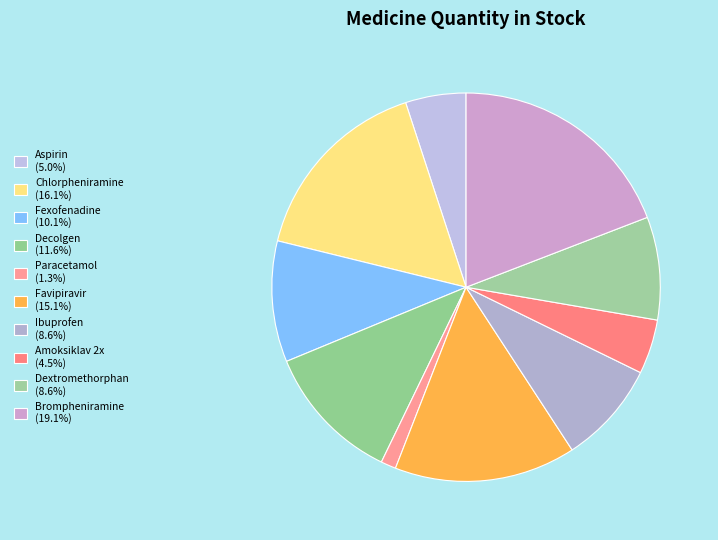

How many slices are in this pie chart?

10